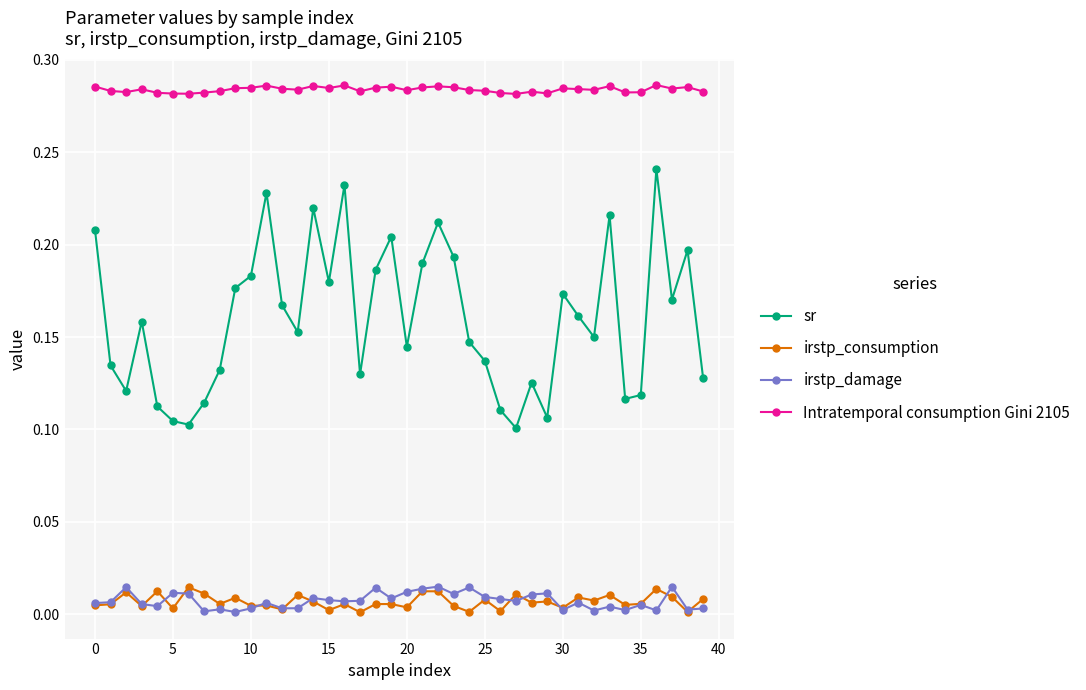

Which series has the largest range (max minus min)?

sr